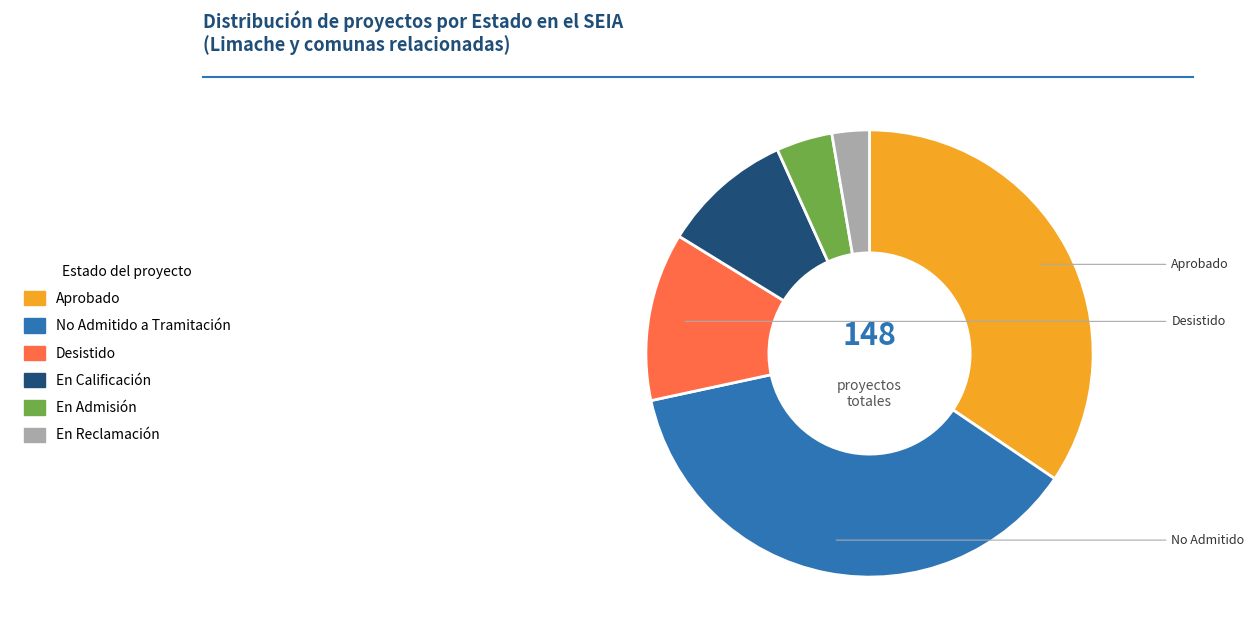

Does any single category account for the majority?

No